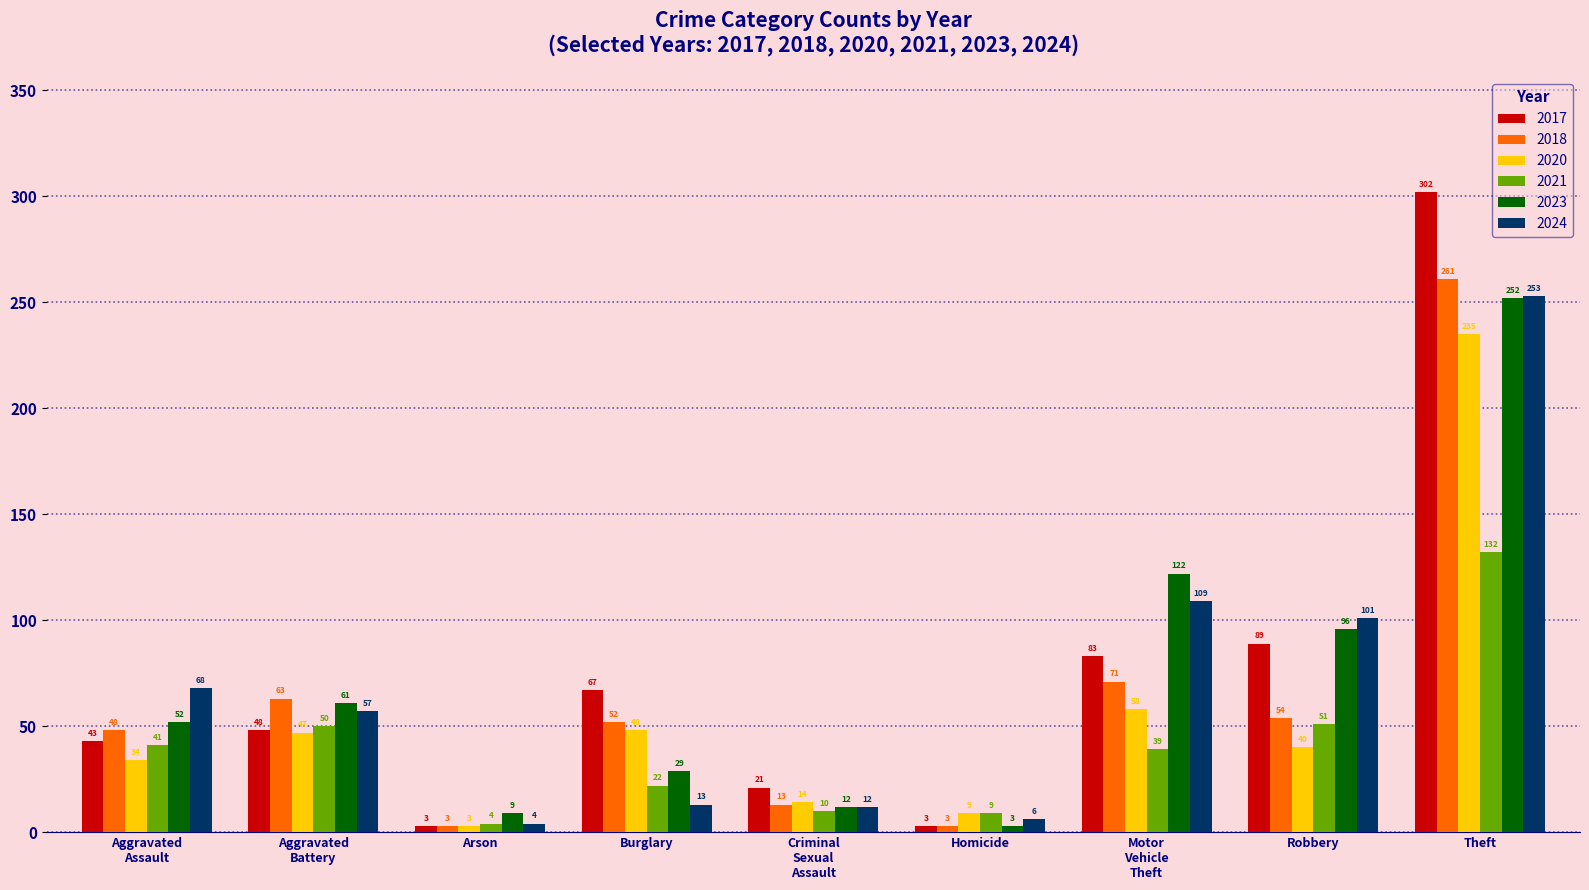

What is the label of the 4th bar from the left?

Burglary